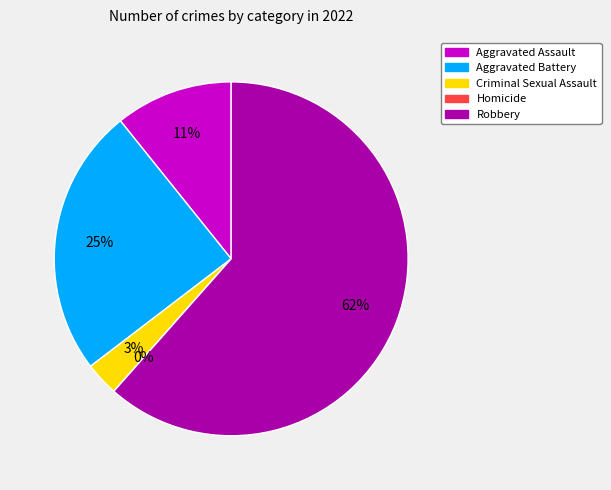

True or false: Criminal Sexual Assault accounts for 3% of the total.

True